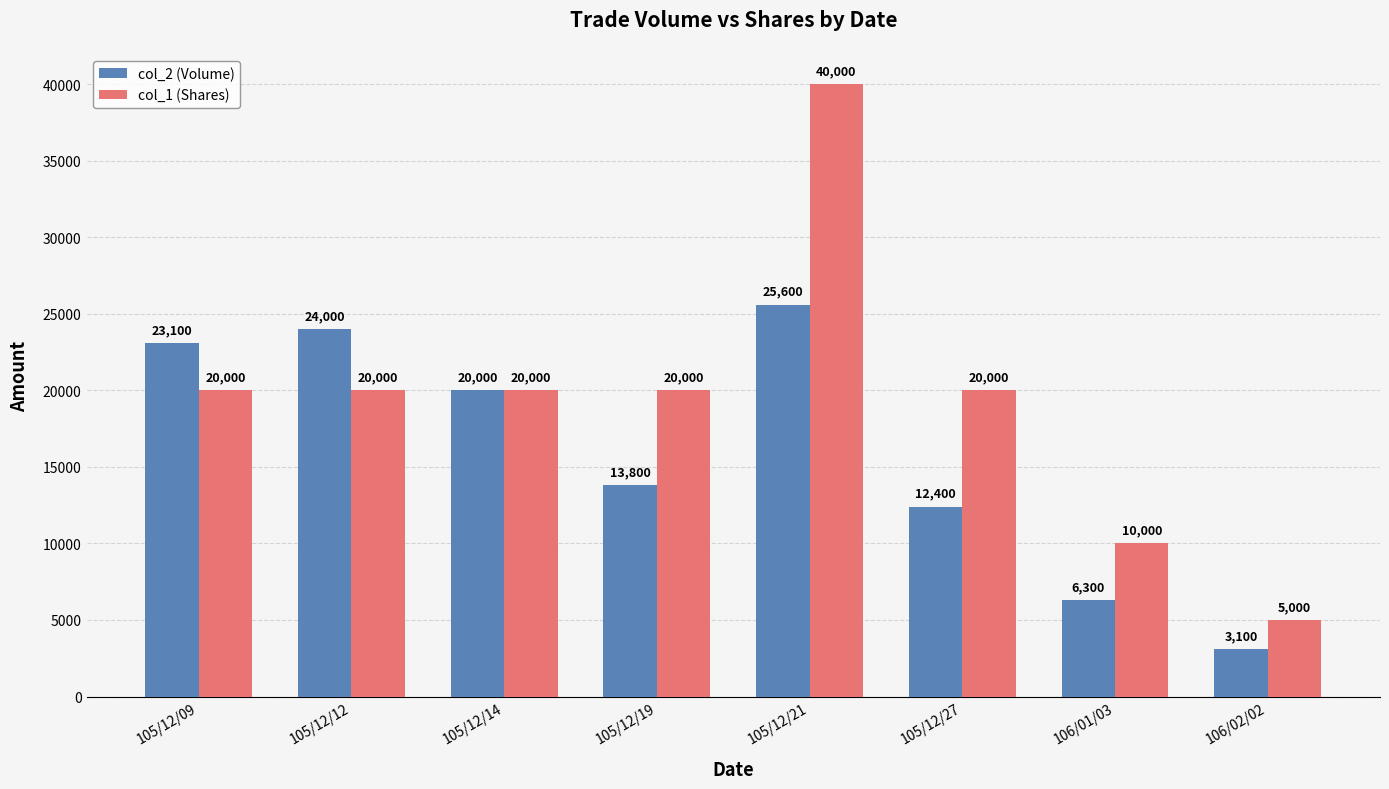

Rank the series by their average value, from highest to lowest.

col_1 (Shares), col_2 (Volume)